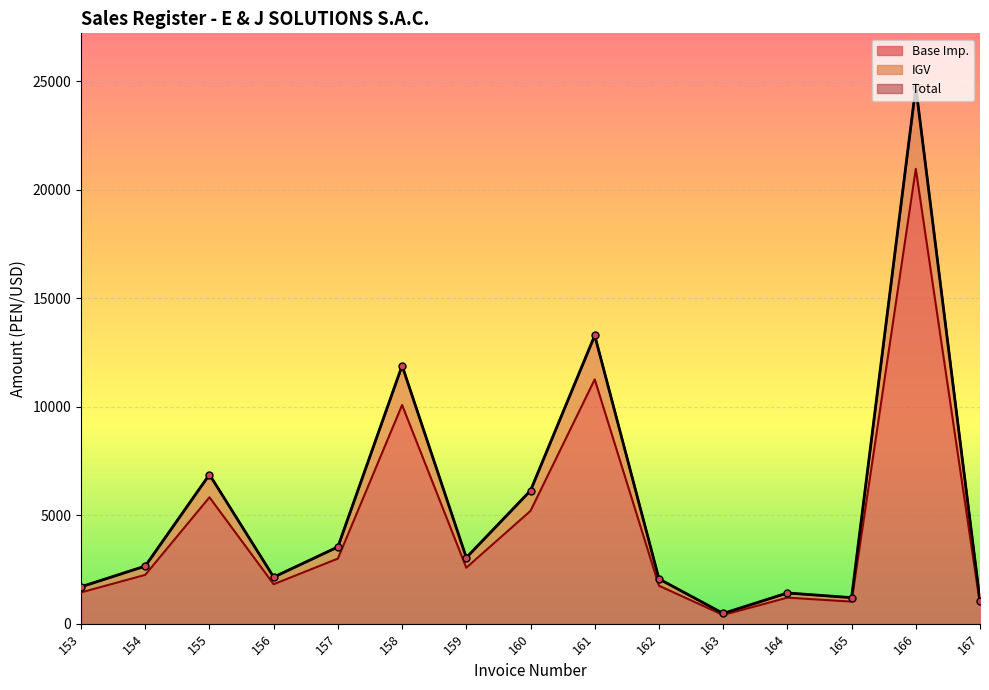

What are all the series names shown in the legend?

Base Imp., IGV, Total